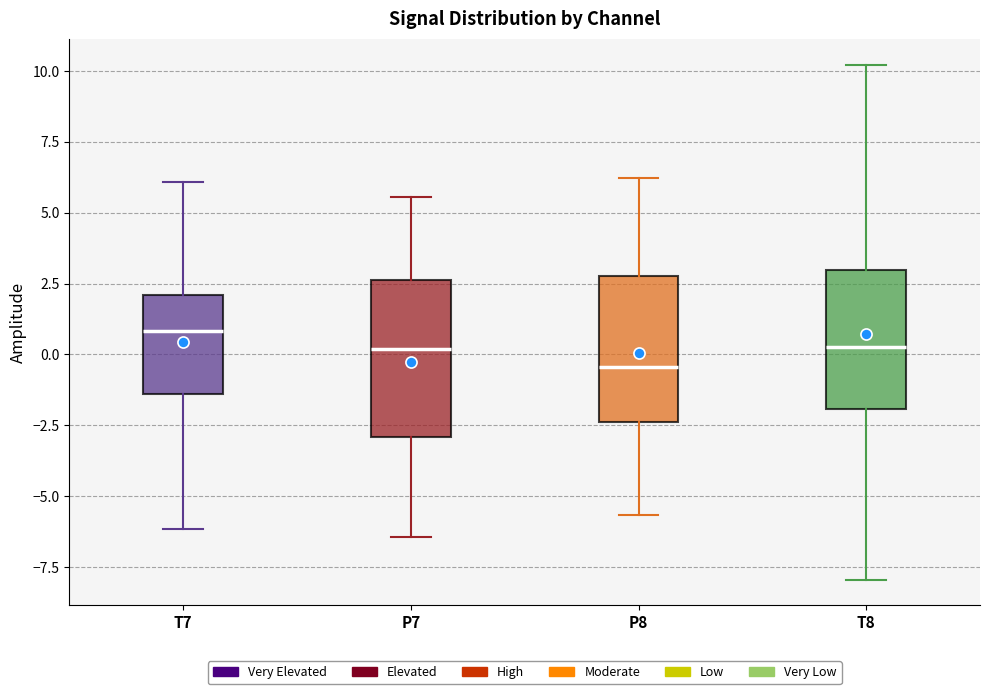

Reading left to right, read every box against the y-axis: the position of its median line, the range the box covers, and the ends of its whiskers. The values are not printed on the chart, so give them approximately, as read against the axis.

T7: median 1.0, box -1.5 to 2.0, whiskers -6.0 to 6.0
P7: median 0.0, box -3.0 to 2.5, whiskers -6.5 to 5.5
P8: median -0.5, box -2.5 to 3.0, whiskers -5.5 to 6.0
T8: median 0.5, box -2.0 to 3.0, whiskers -8.0 to 10.0